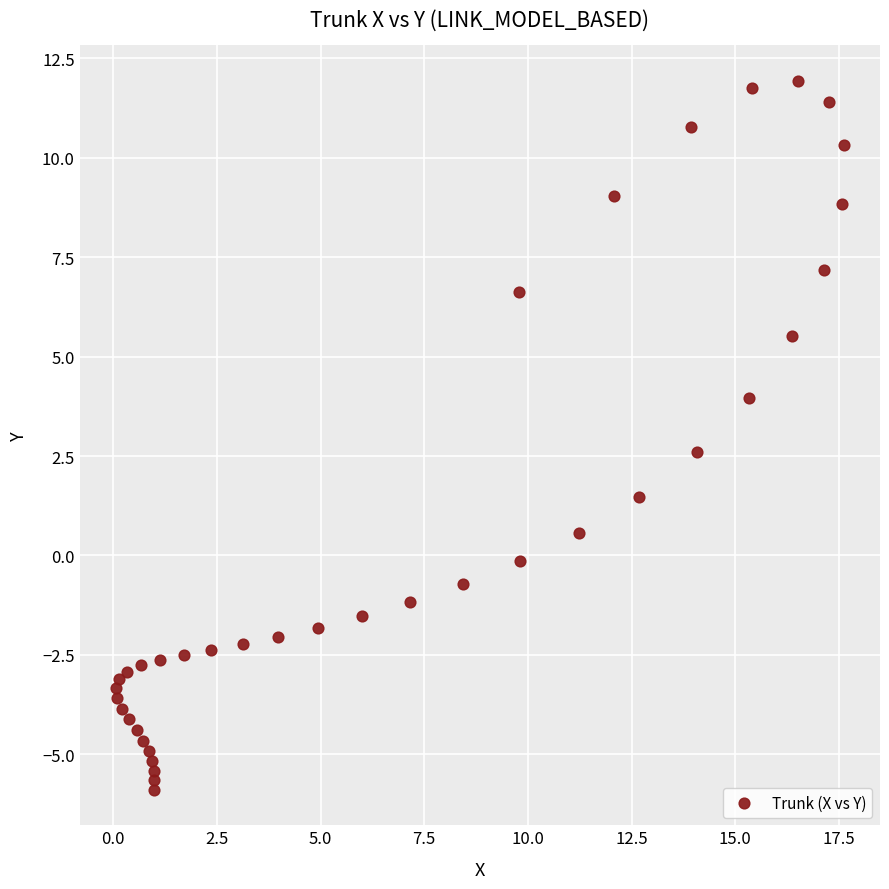

What is the range of Y values (max minus min)?

17.8